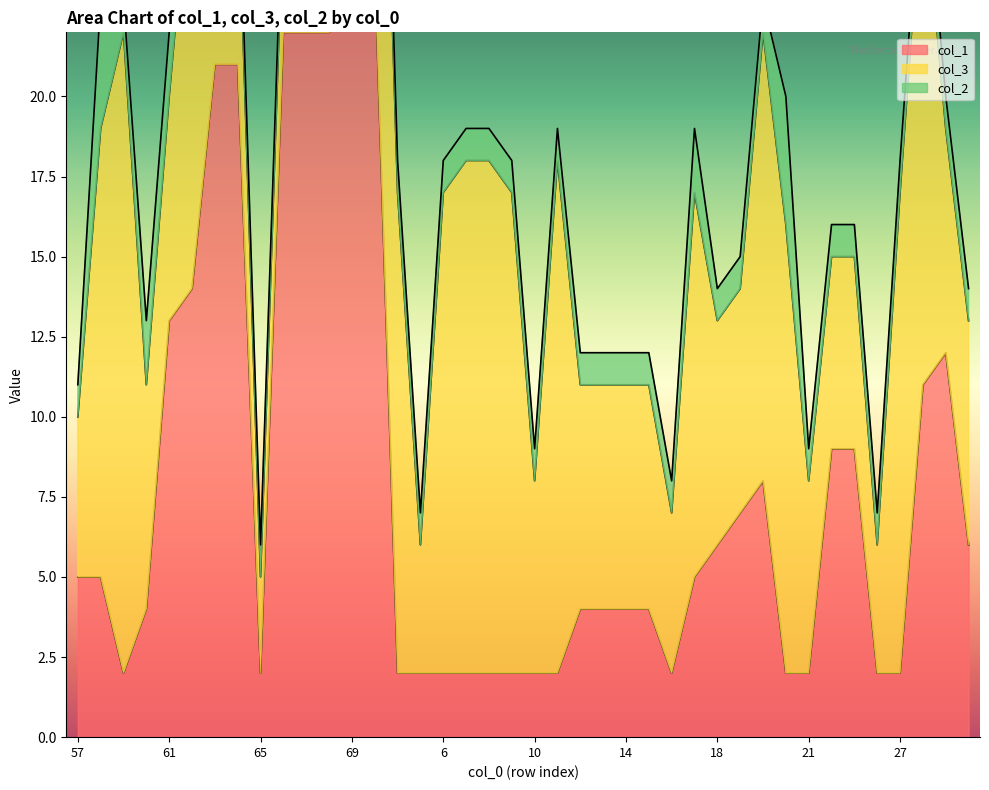

What is the value of the col_3 point at the 28th from the left?

12